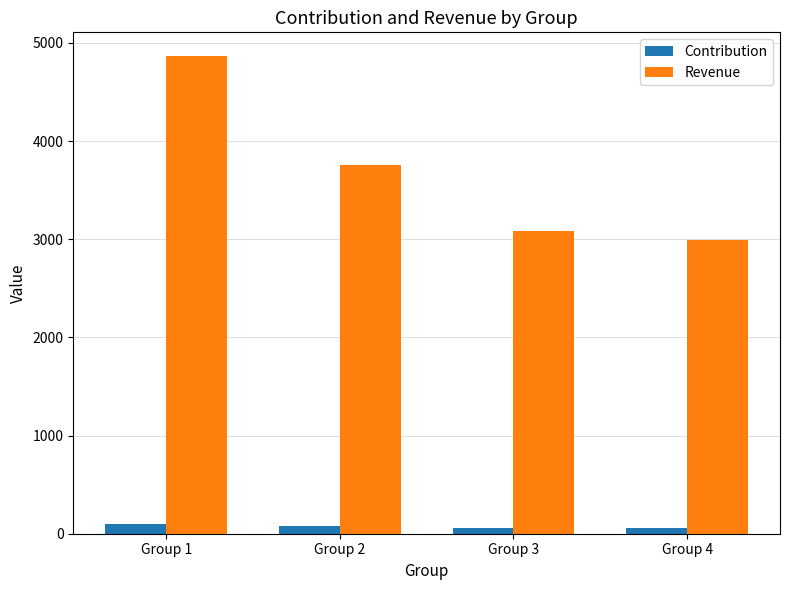

What is the average value of the Contribution series?

73.4